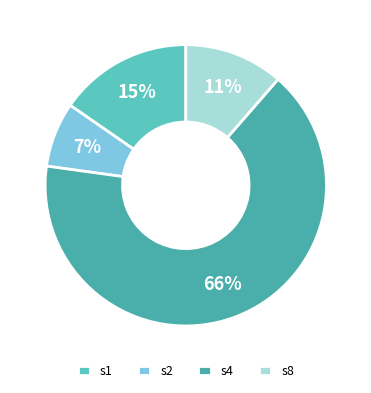

To the nearest percent, what percentage of the pie is s4?

66%